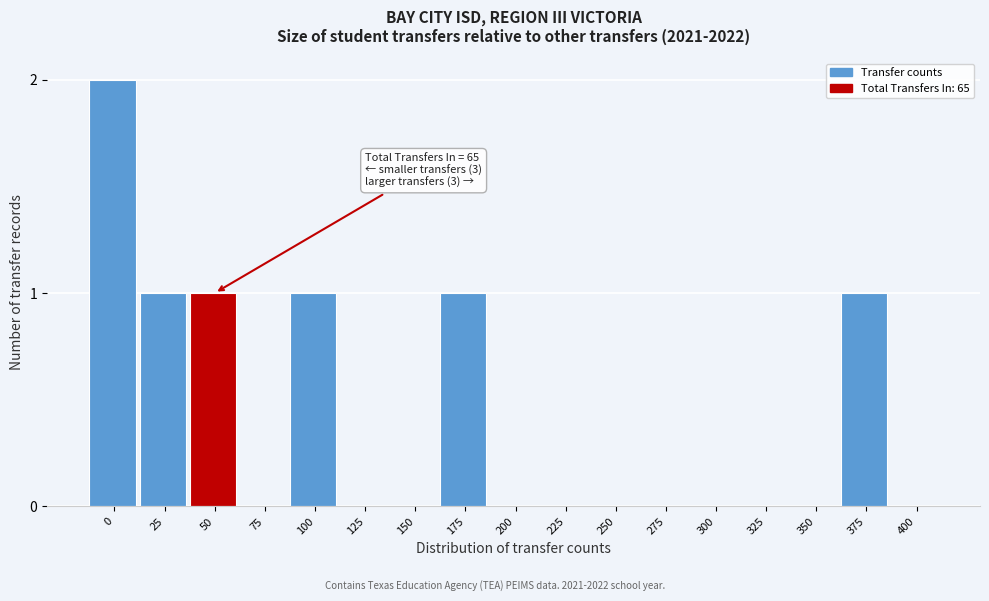

Reading left to right, extract all data points from this chart.

0=2	25=1	50=1	75=0	100=1	125=0	150=0	175=1	200=0	225=0	250=0	275=0	300=0	325=0	350=0	375=1	400=0